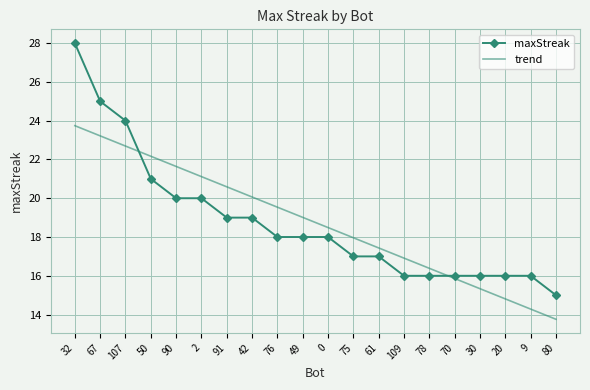

What is the sum of all trend values?

375.0